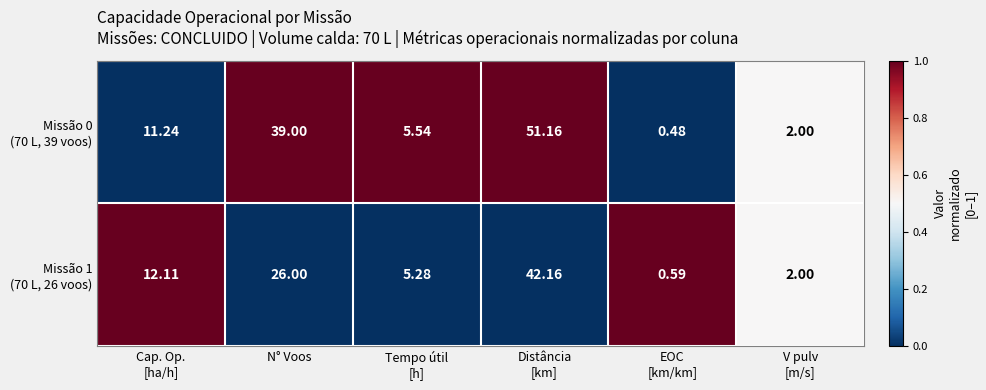

How many series are shown in this chart?

2